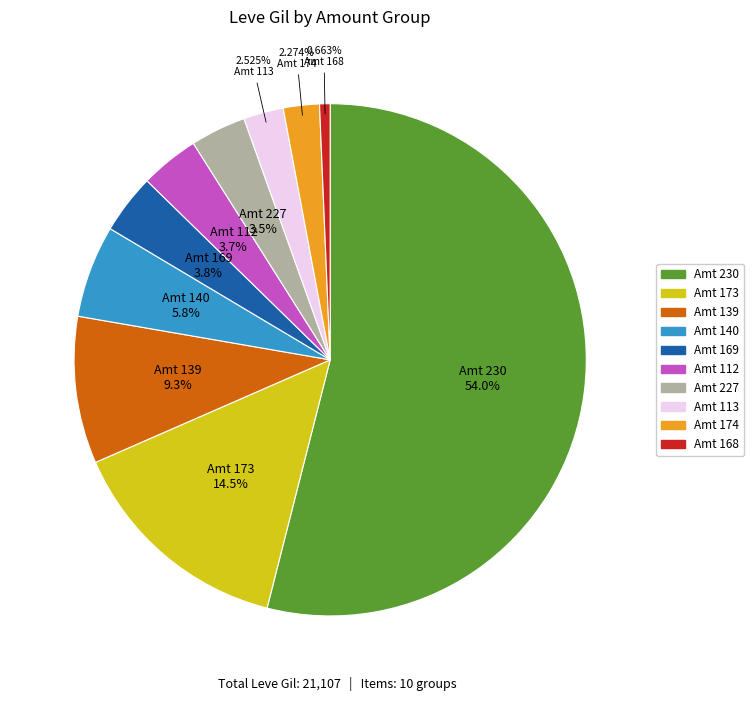

Is there any slice that represents more than half of the pie?

Yes